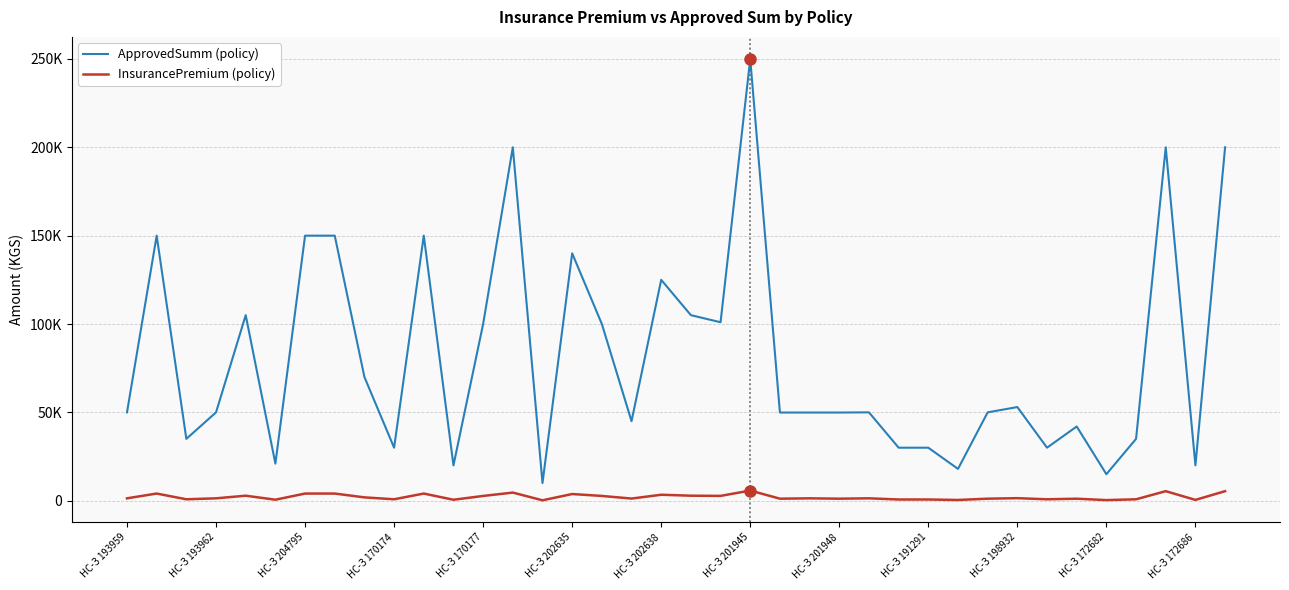

Which series has the largest range (max minus min)?

ApprovedSumm (policy)